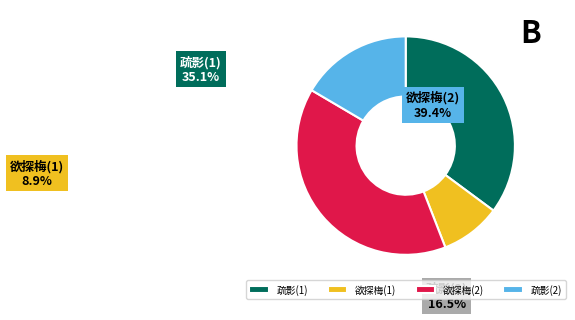

Does any single category account for the majority?

No